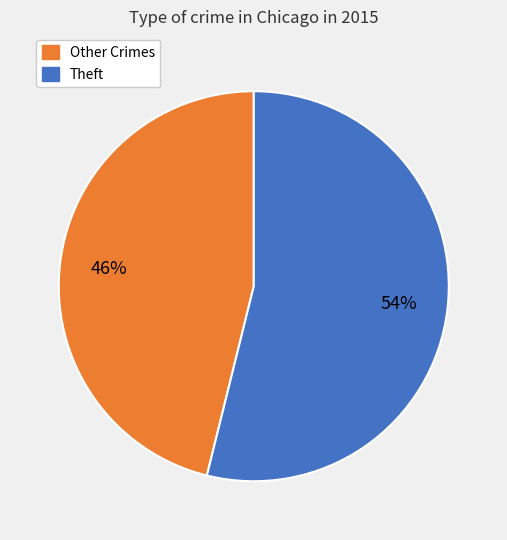

Approximately how many times larger is the value at Theft compared to Other Crimes?

1.2